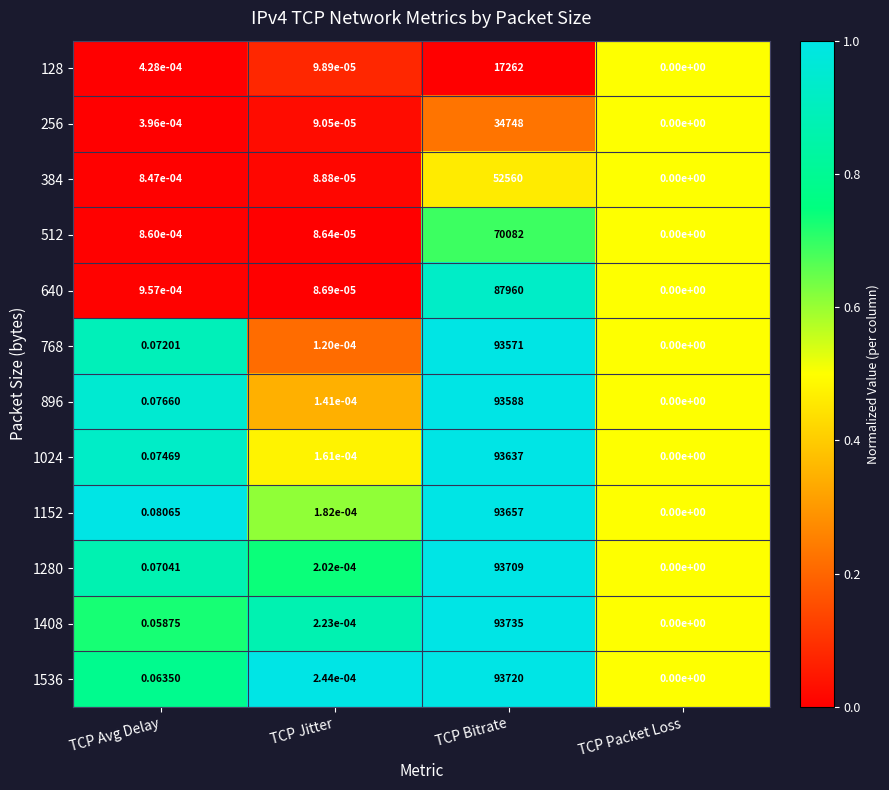

Between TCP Avg Delay and TCP Bitrate, which series saw the biggest shift?

1408